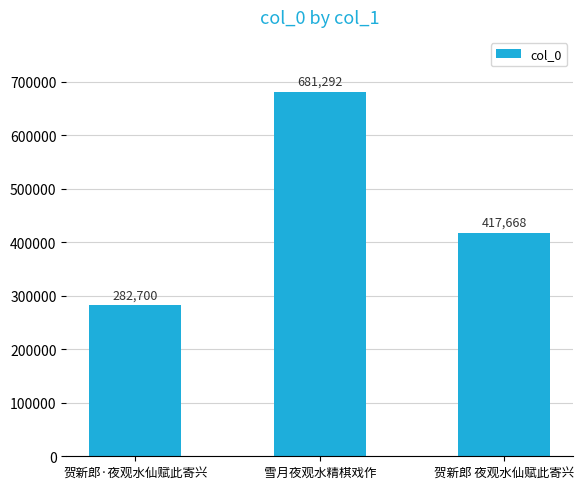

Does the chart contain stacked bars?

No